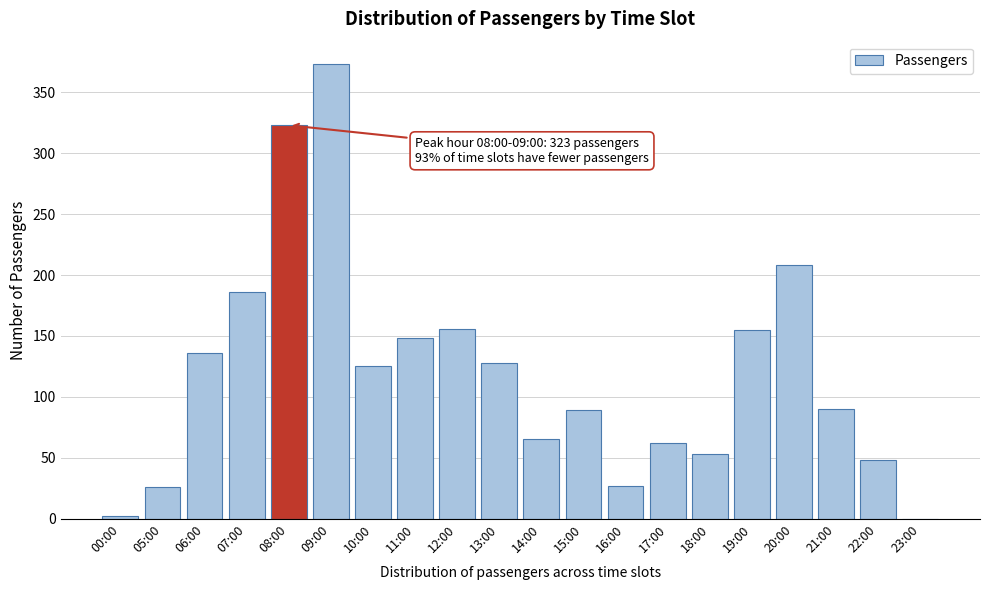

What is the ratio of the value at 05:00 to the value at 18:00?

0.5